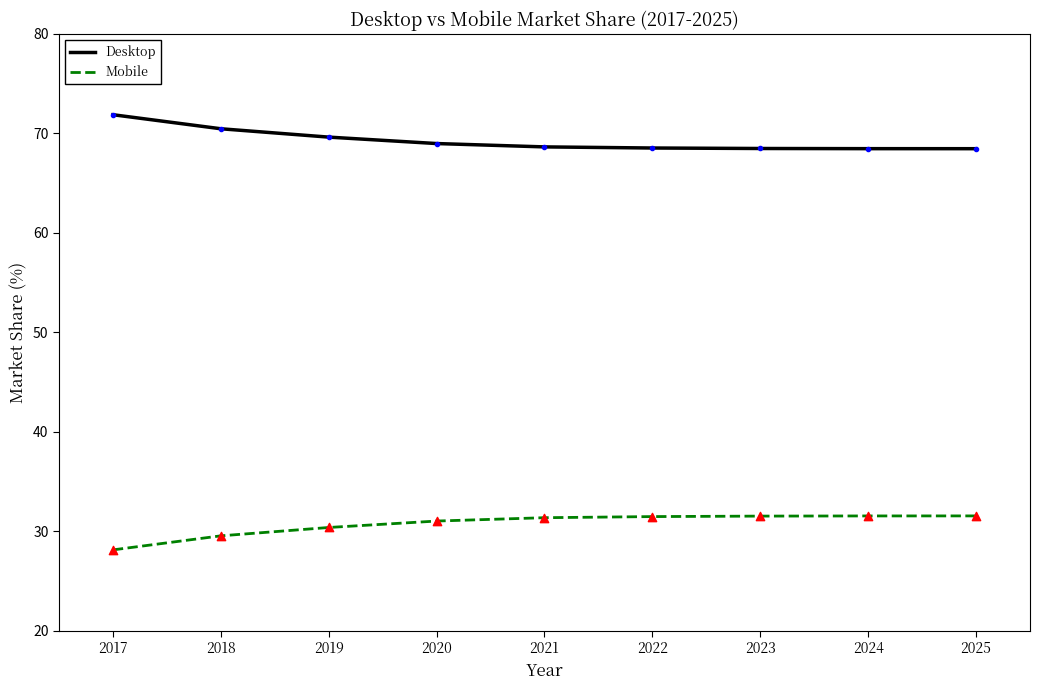

What are all the series names shown in the legend?

Desktop, Mobile